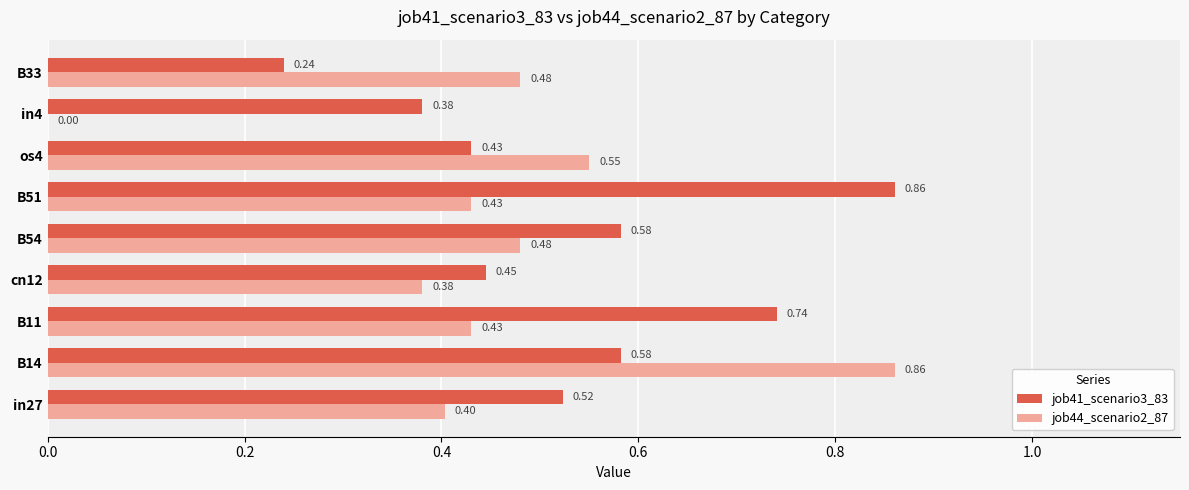

What is the average value of the job44_scenario2_87 series?

0.4